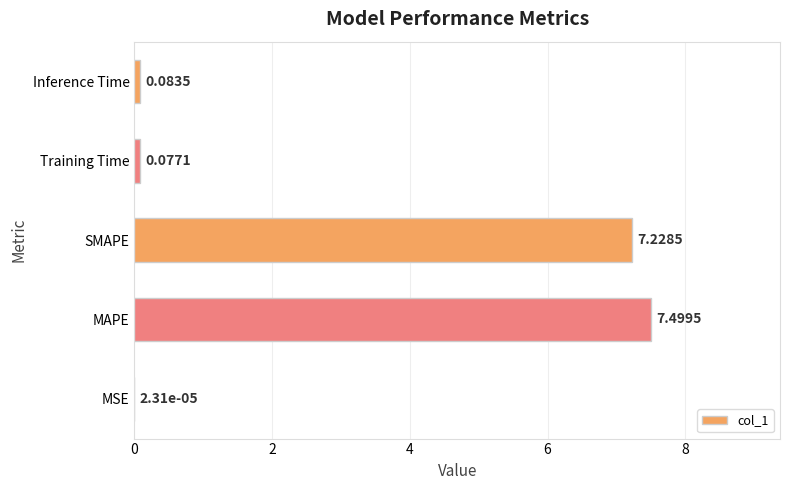

Where is the data nearest to the value 3?

Inference Time